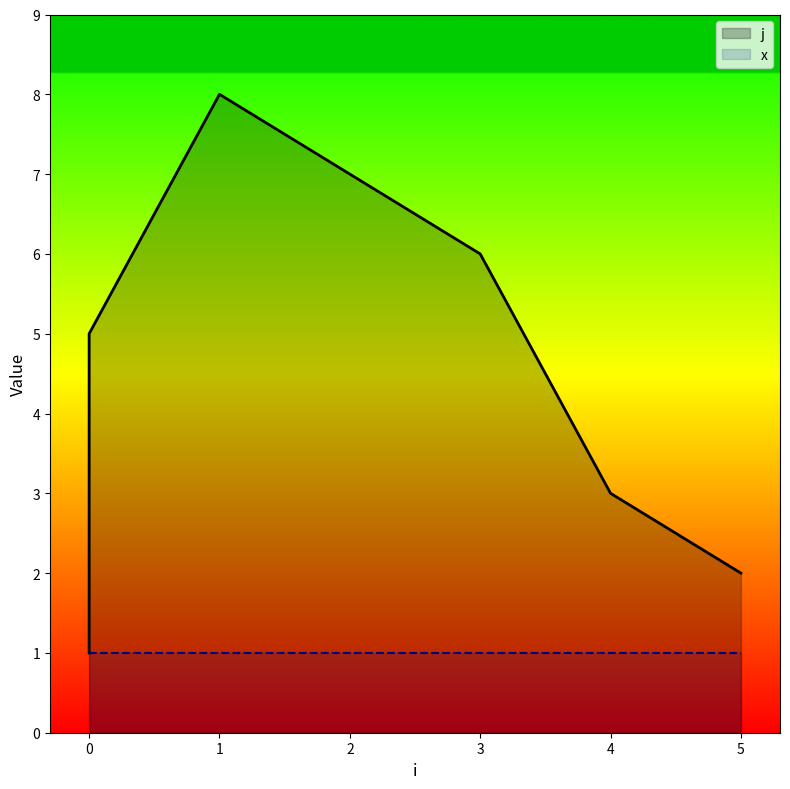

At which label does the data first exceed 5?

1